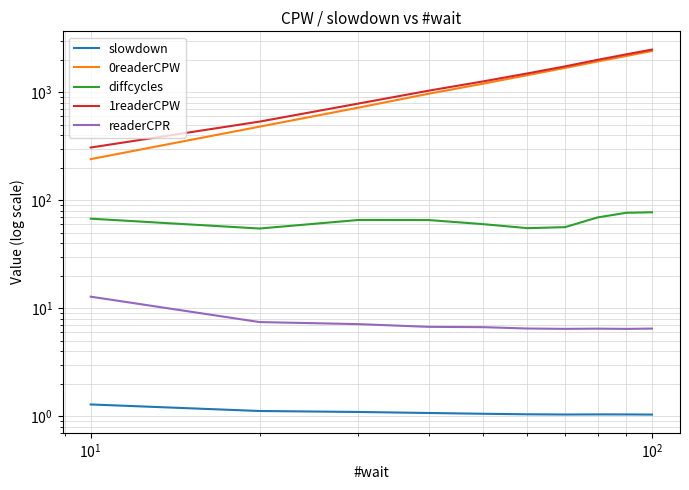

Reading left to right, transcribe all the data shown in this chart.

slowdown: 1.3	1.1	1.1	1.1	1.0	1.0	1.0	1.0	1.0	1.0
0readerCPW: 240.1	480.3	720.5	968.8	1200.4	1440.5	1680.6	1928.7	2168.8	2408.8
diffcycles: 67.4	54.6	65.6	65.5	60.0	55.1	56.3	69.2	76.4	77.3
1readerCPW: 307.6	534.9	786.0	1034.3	1260.4	1495.6	1736.8	1997.9	2245.3	2486.1
readerCPR: 12.8	7.4	7.1	6.7	6.7	6.5	6.4	6.5	6.4	6.5